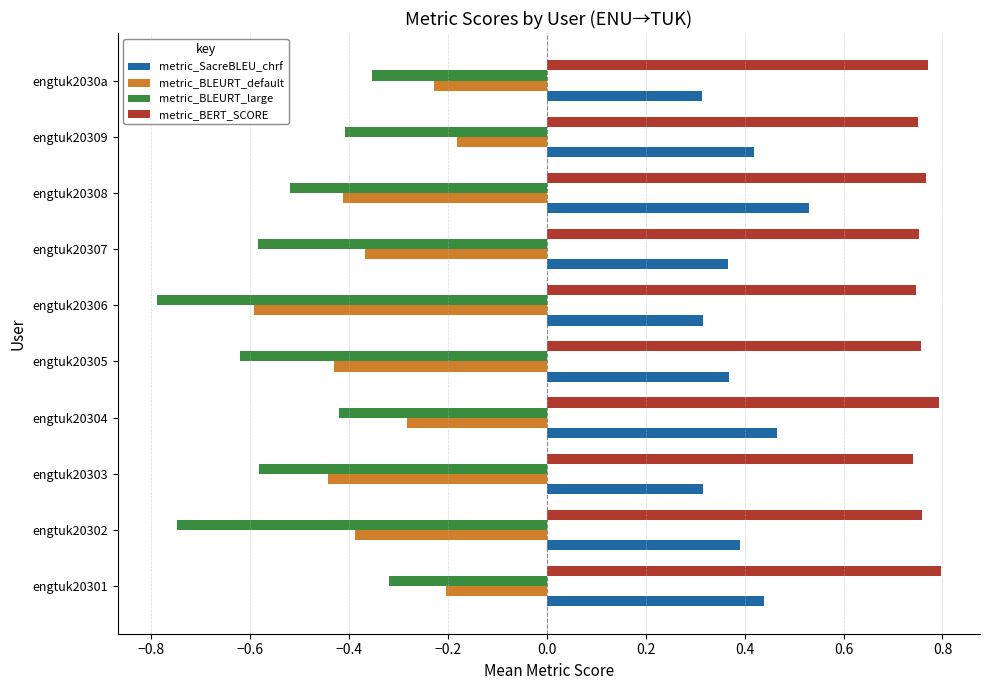

Count the number of data series in this chart.

4